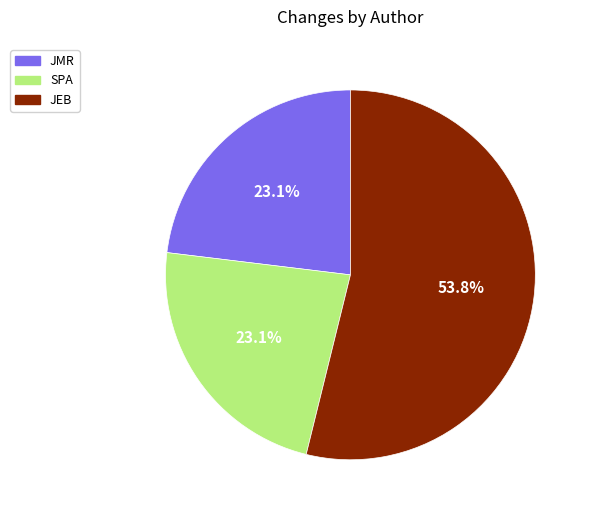

How many segments does this pie chart have?

3